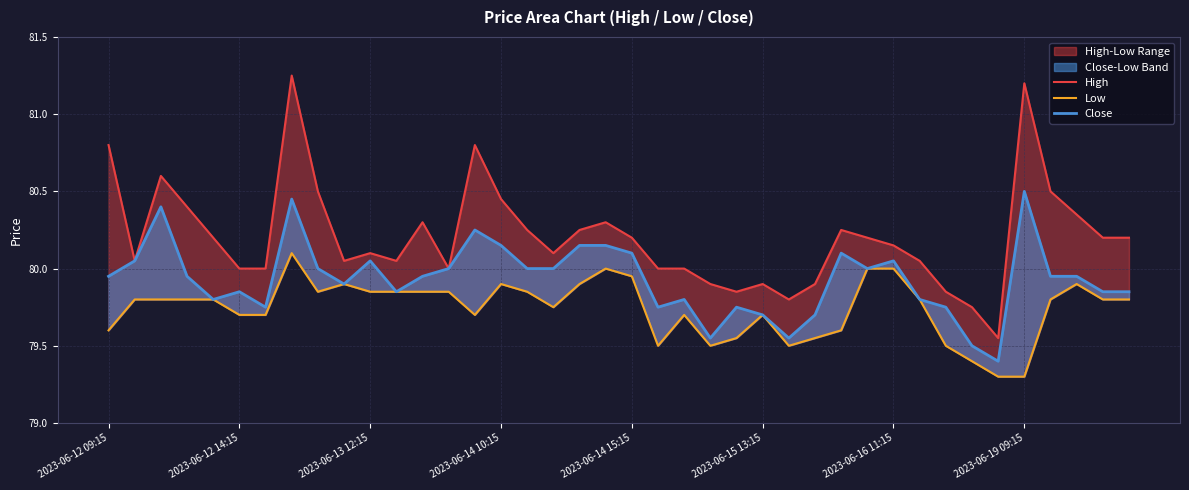

What position from the right is 38?

2